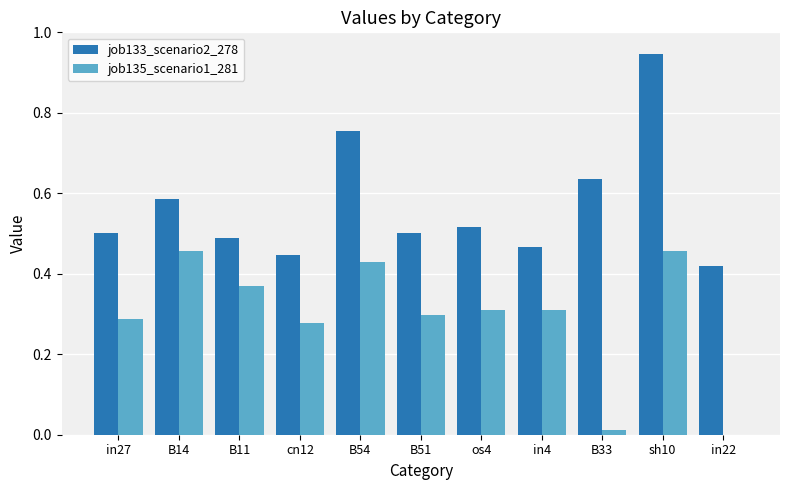

Count the number of data series in this chart.

2